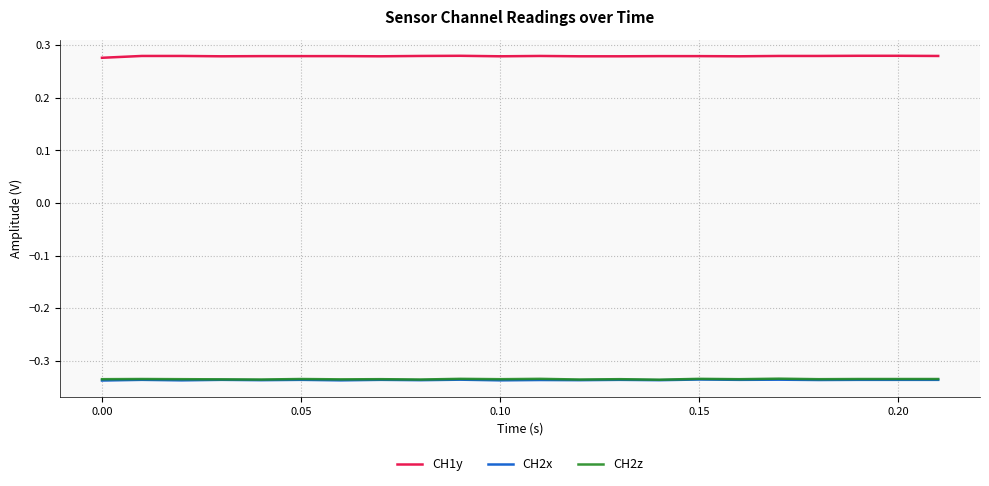

True or false: CH1y and CH2z intersect in this chart.

False